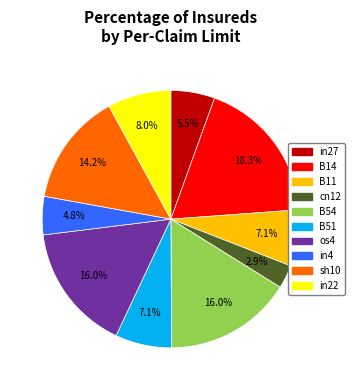

Is os4 the majority of the pie?

No